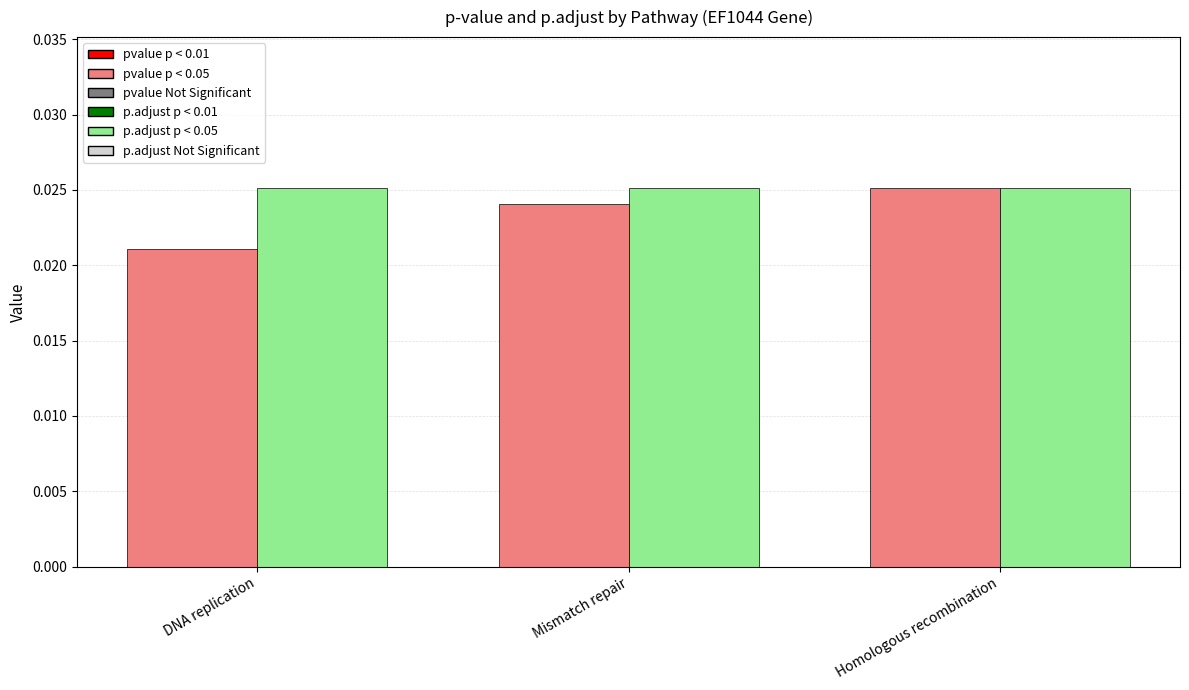

What is the label of the 1st bar from the right?

Homologous recombination